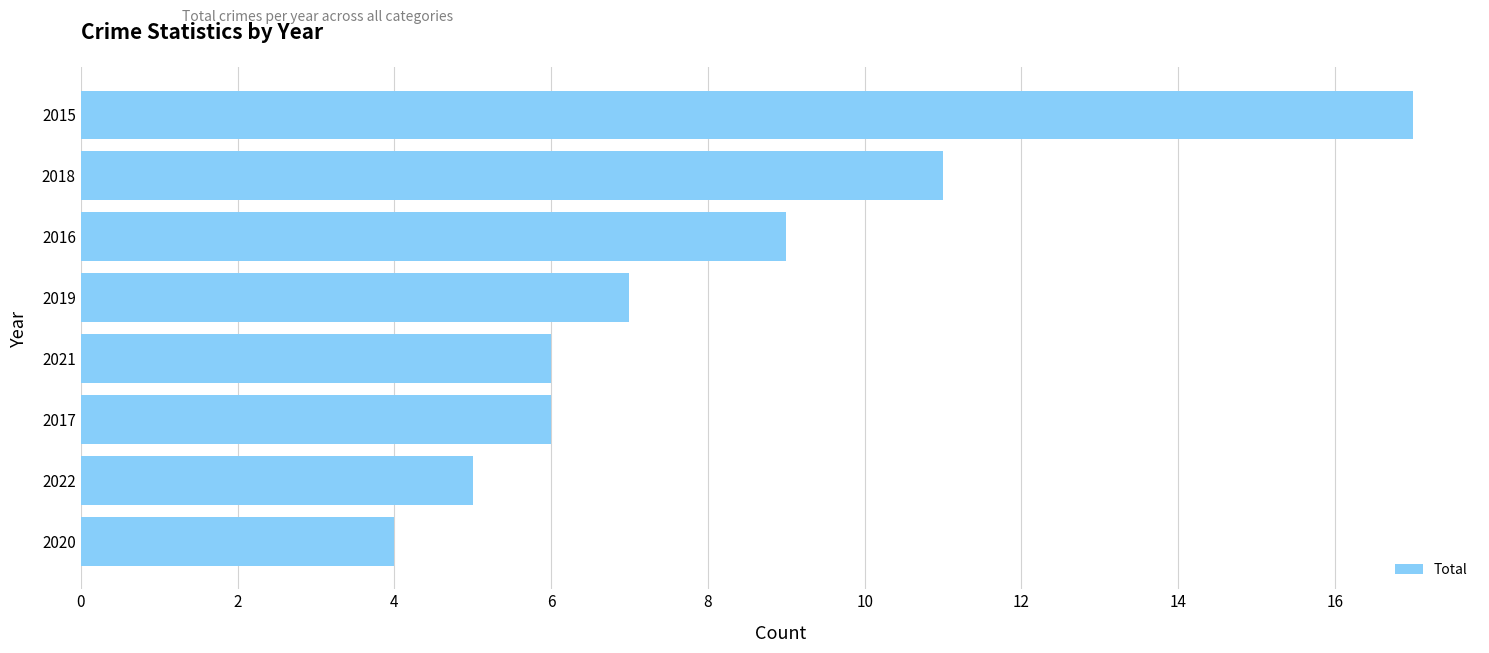

Approximately how many times larger is the value at 2021 compared to 2017?

1.0